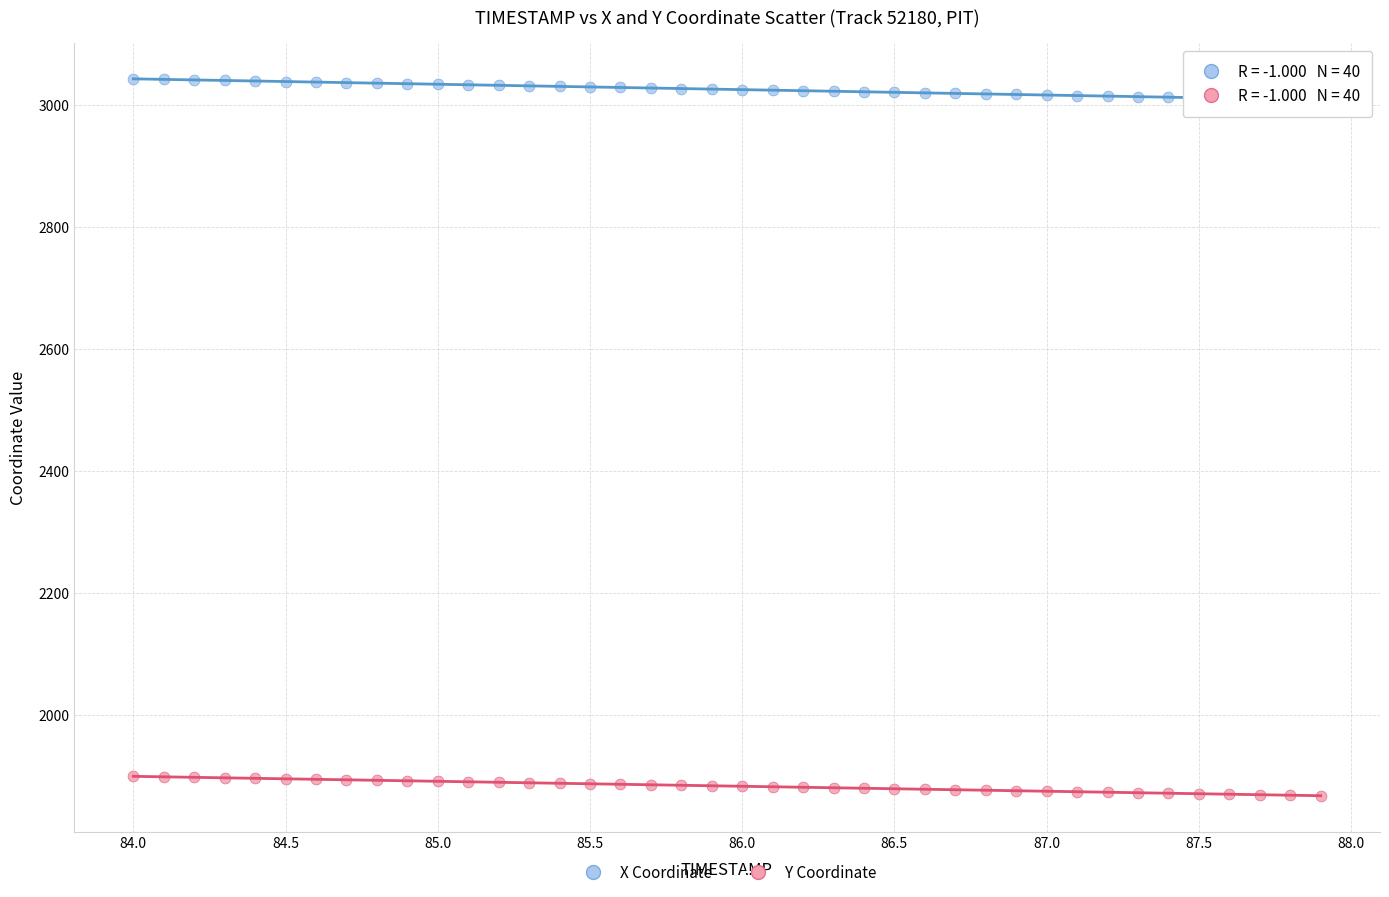

Which series has the widest spread of Y values?

X Coordinate